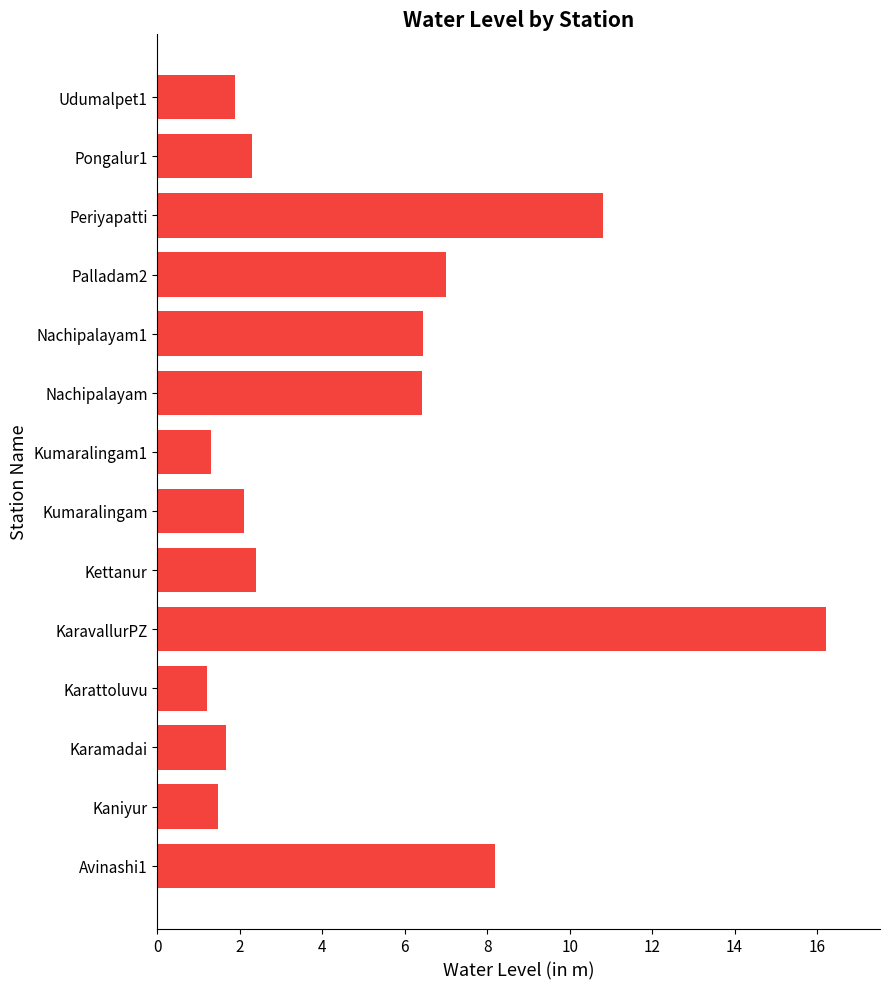

What is the change in value from Karattoluvu to Kumaralingam?

+0.9